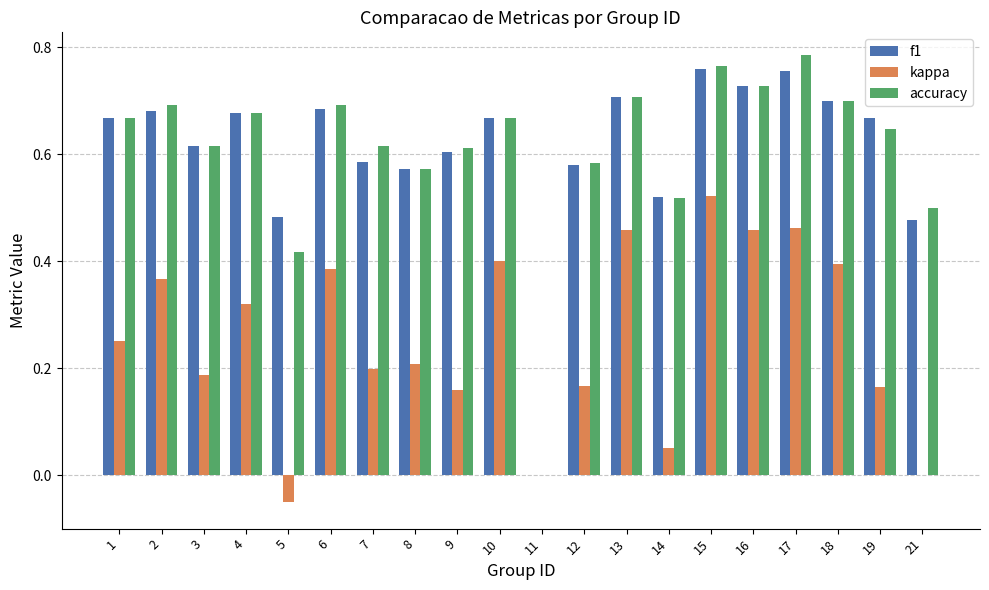

True or false: accuracy has a value of 1.0 at 3.

False